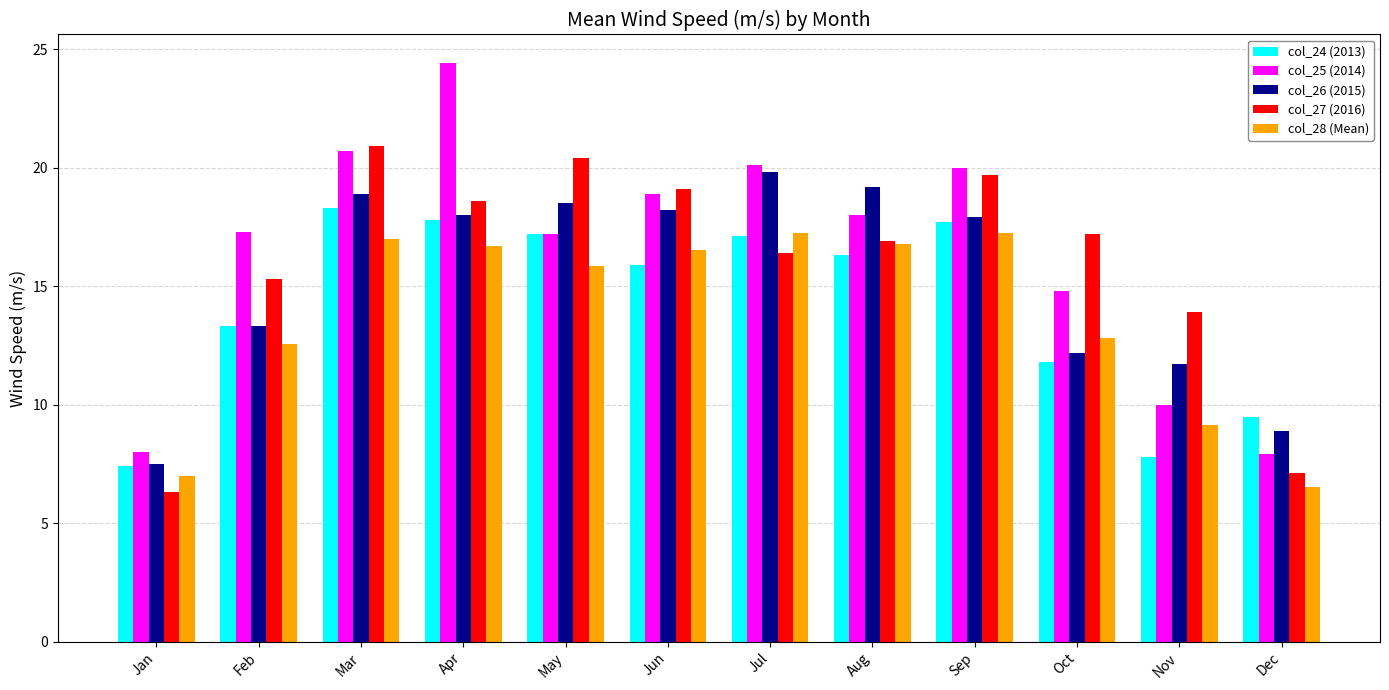

Is it true that col_28 (Mean) equals 28.5 at Sep?

False